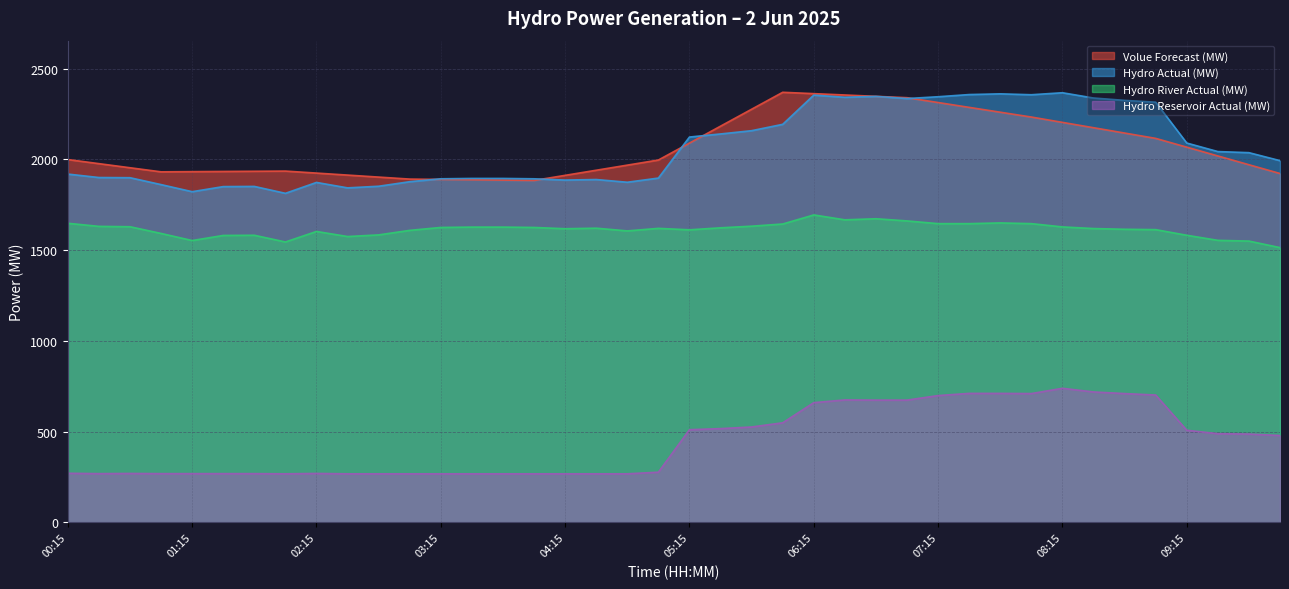

What is the total value across all series at 07:15?

7003.1